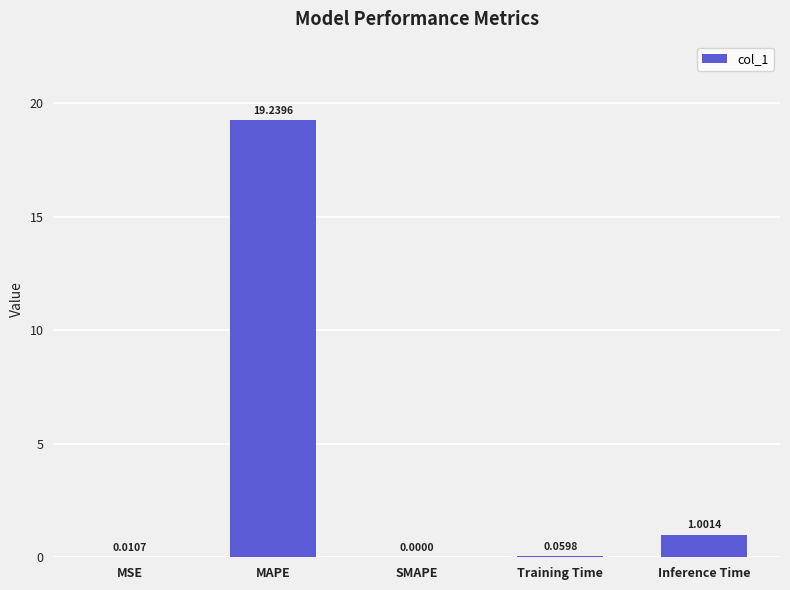

Which has a higher value, Inference Time or MAPE?

MAPE